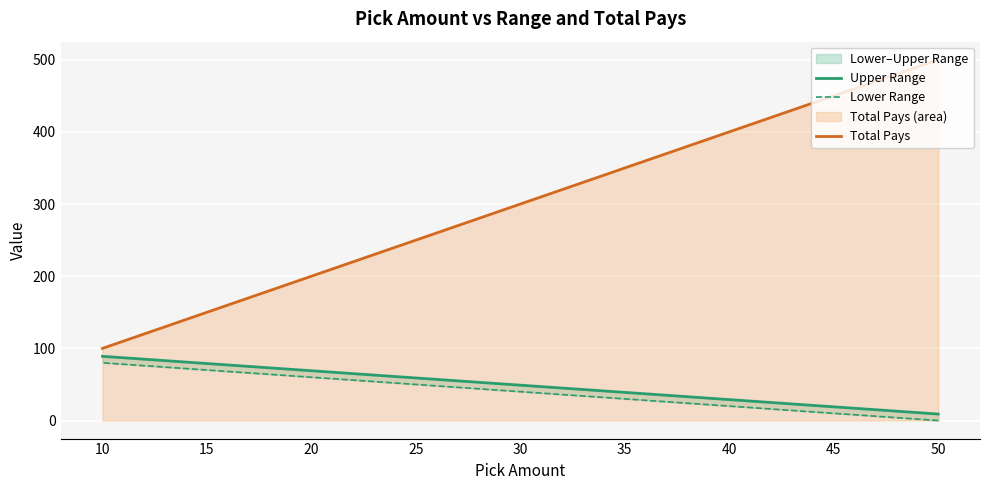

What is the value of the Lower Range point at the 5th from the left?

40